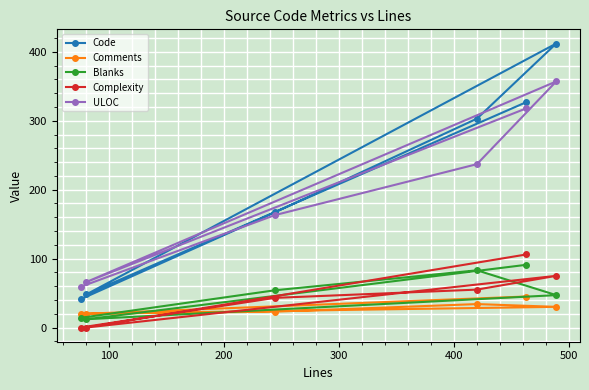

What is the difference between the second highest and minimum values in the Blanks series?

71